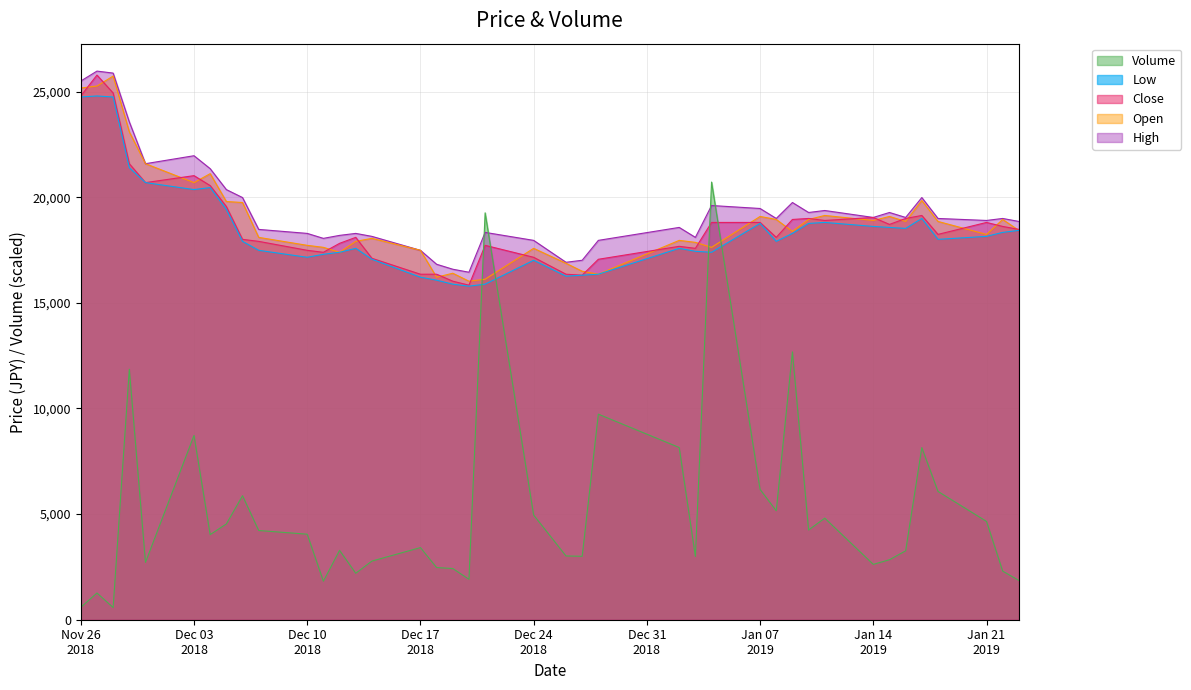

What is the difference between the highest and lowest values at 2019-01-09?

7070.3